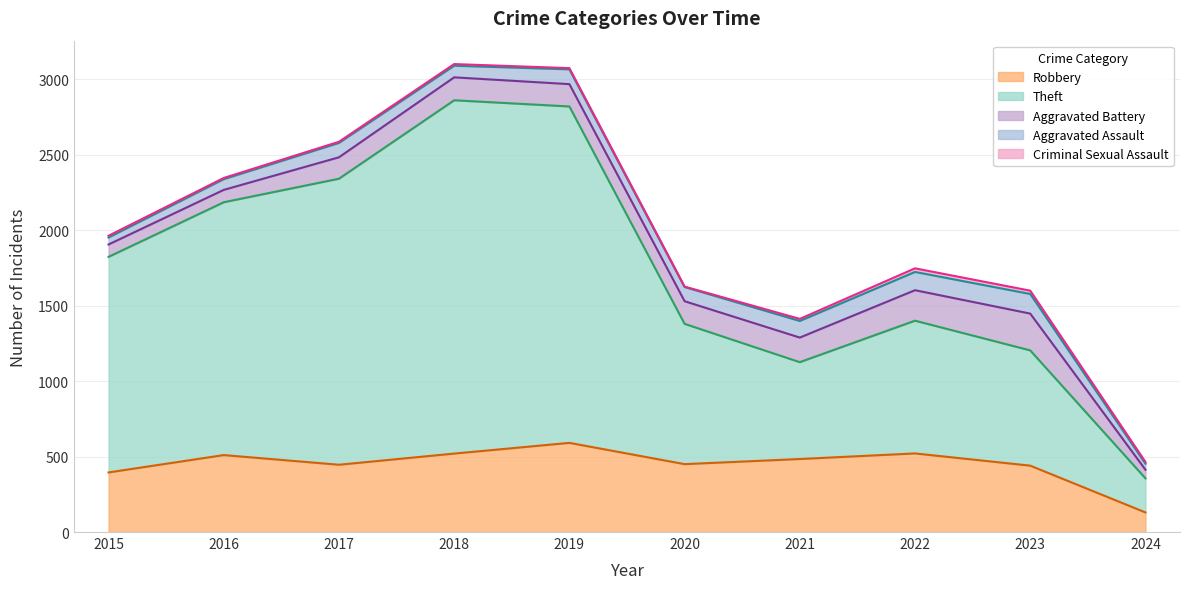

What is the highest value of the Criminal Sexual Assault series?

24